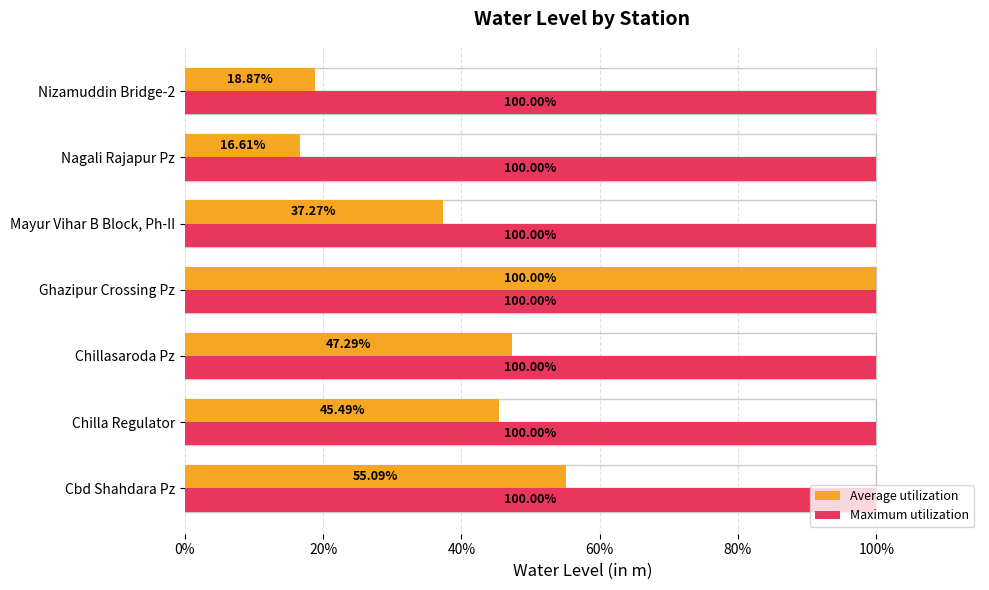

Between Ghazipur Crossing Pz and Chillasaroda Pz, which is larger?

Ghazipur Crossing Pz